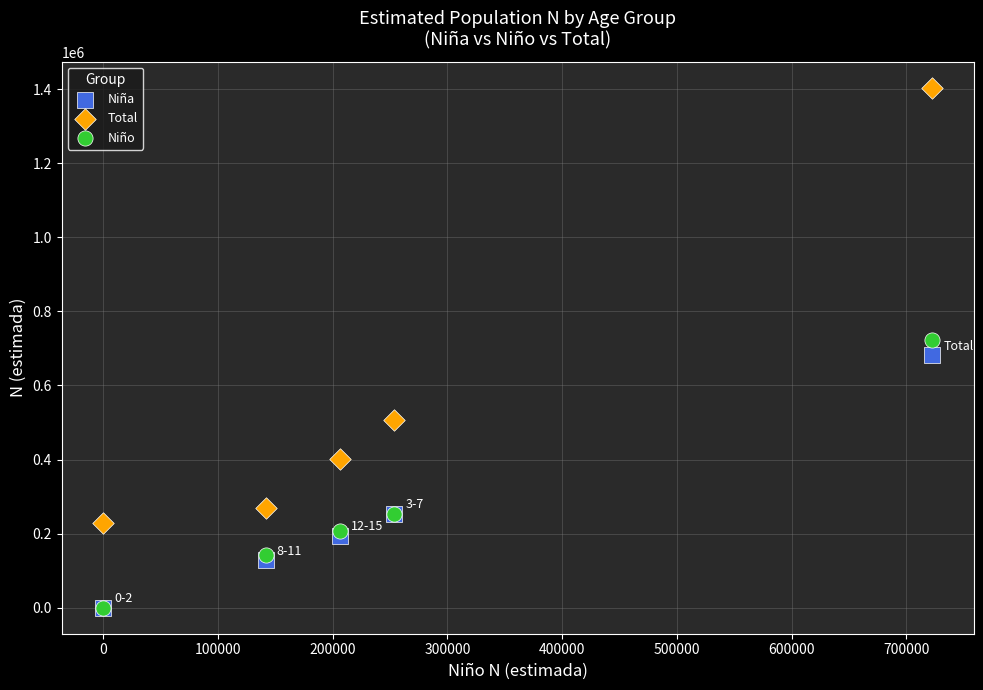

In the Niño series, what Y value is closest to 361350?

253756